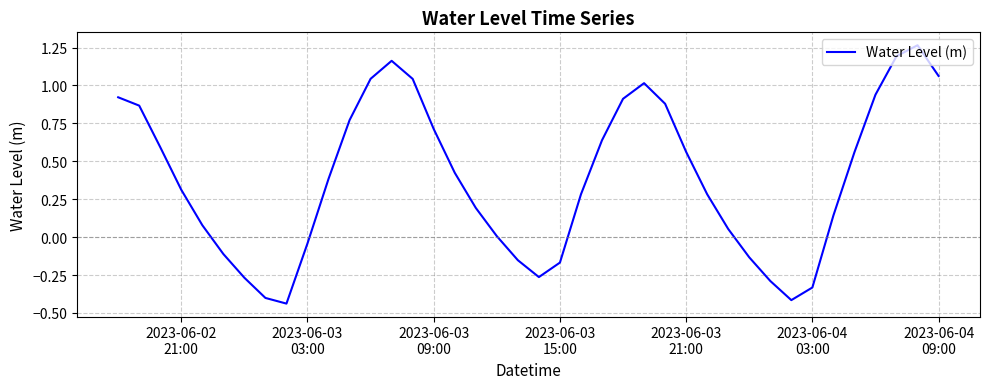

Does the chart display data point markers on the line(s)?

No